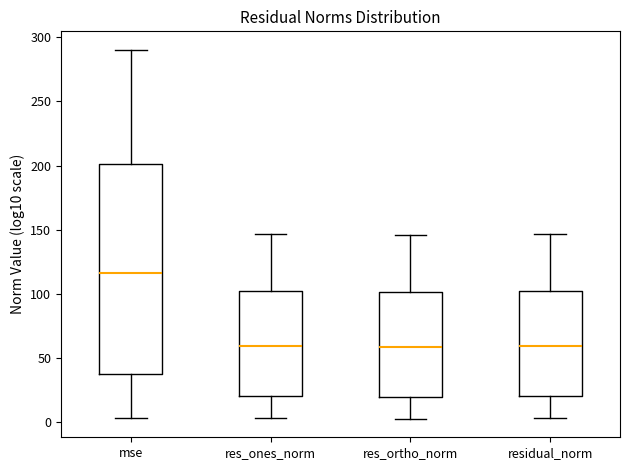

Which box is the tallest, from its lower edge to its upper edge?

mse